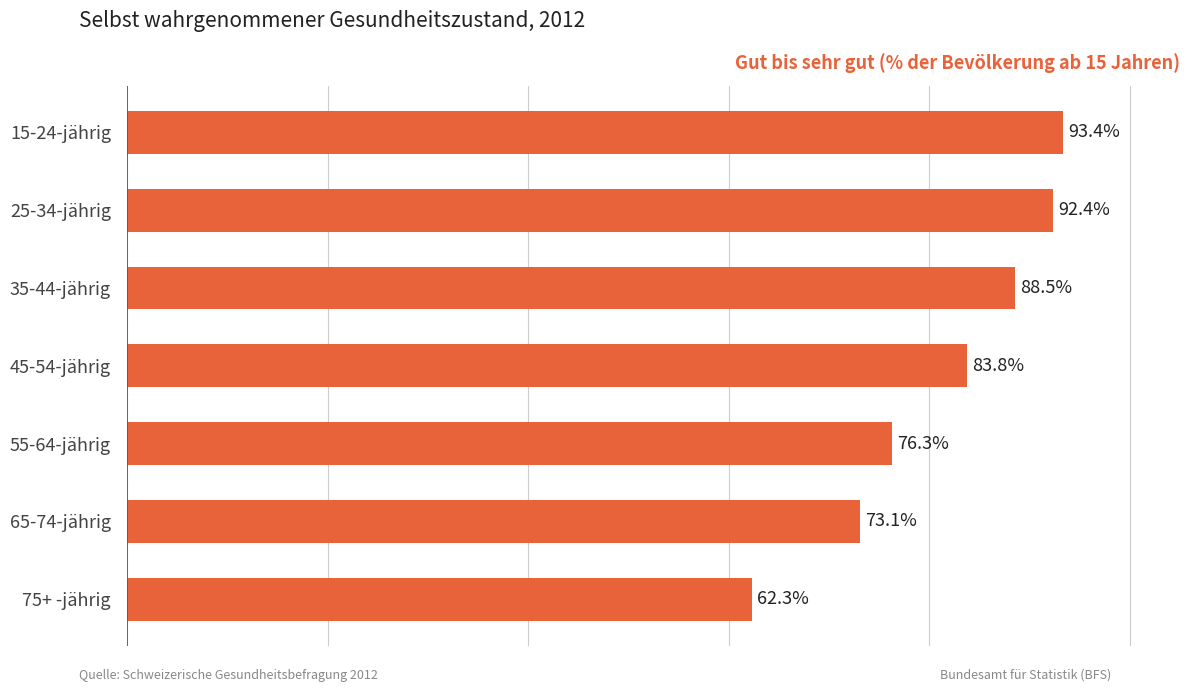

At which label is the value closest to 77?

55-64-jährig